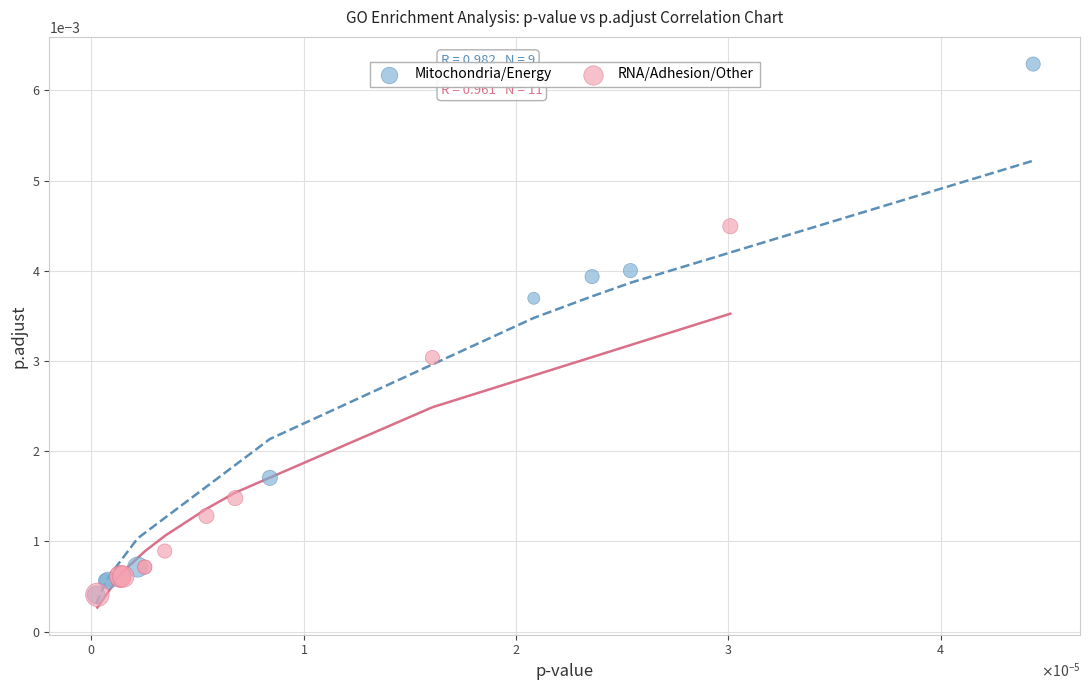

Which series contains the highest Y value?

Mitochondria/Energy